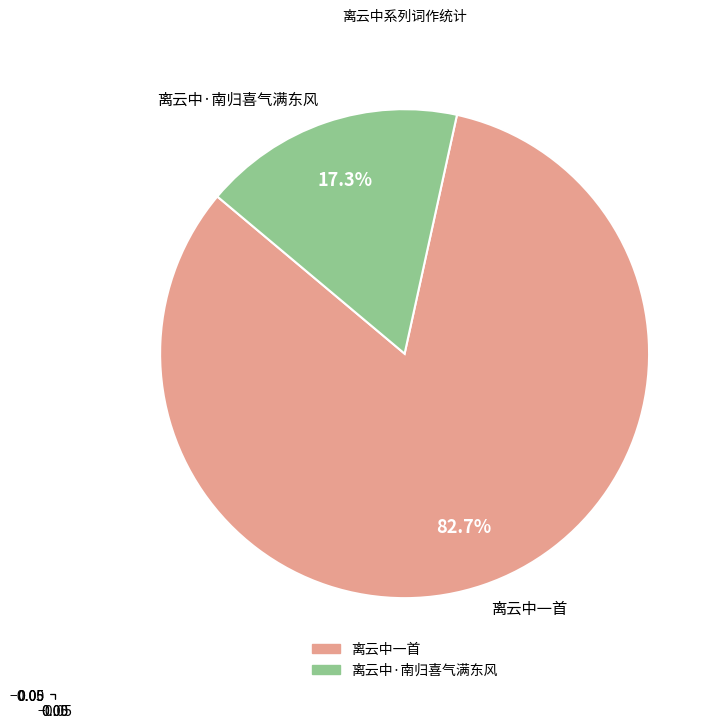

To the nearest percent, what is the difference between the 离云中一首 and 离云中·南归喜气满东风 slice percentages?

65%